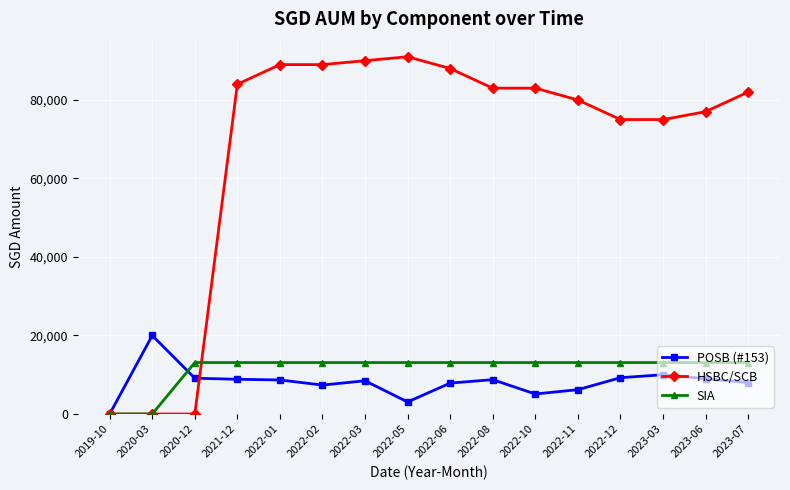

What is the total value across all series at 2020-03?

20000.0